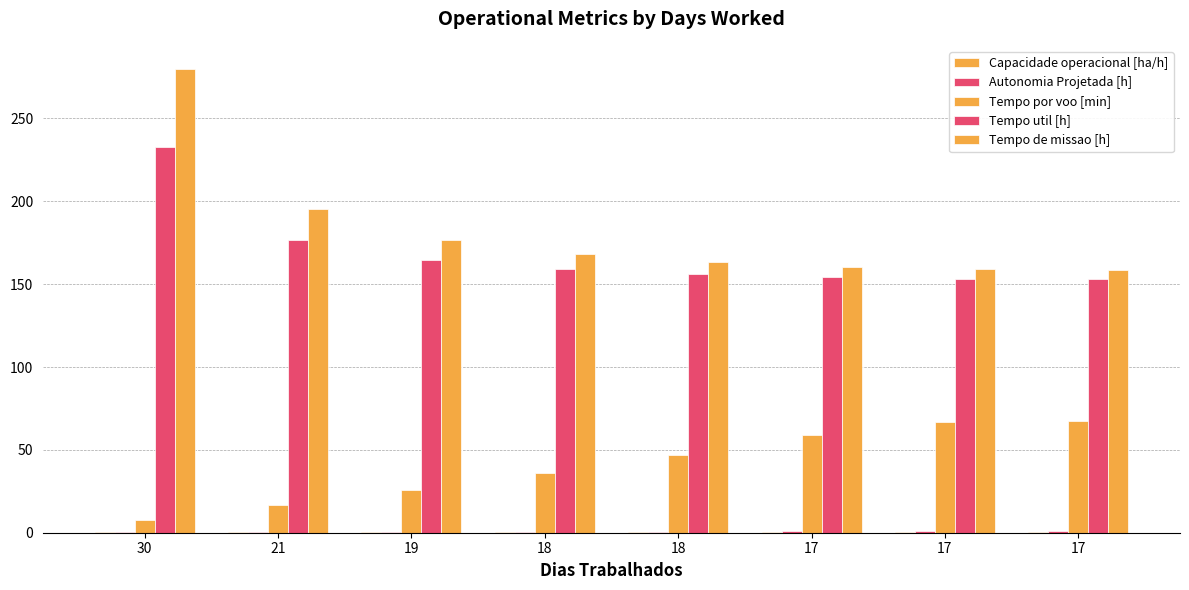

What is the smallest value displayed?

0.1